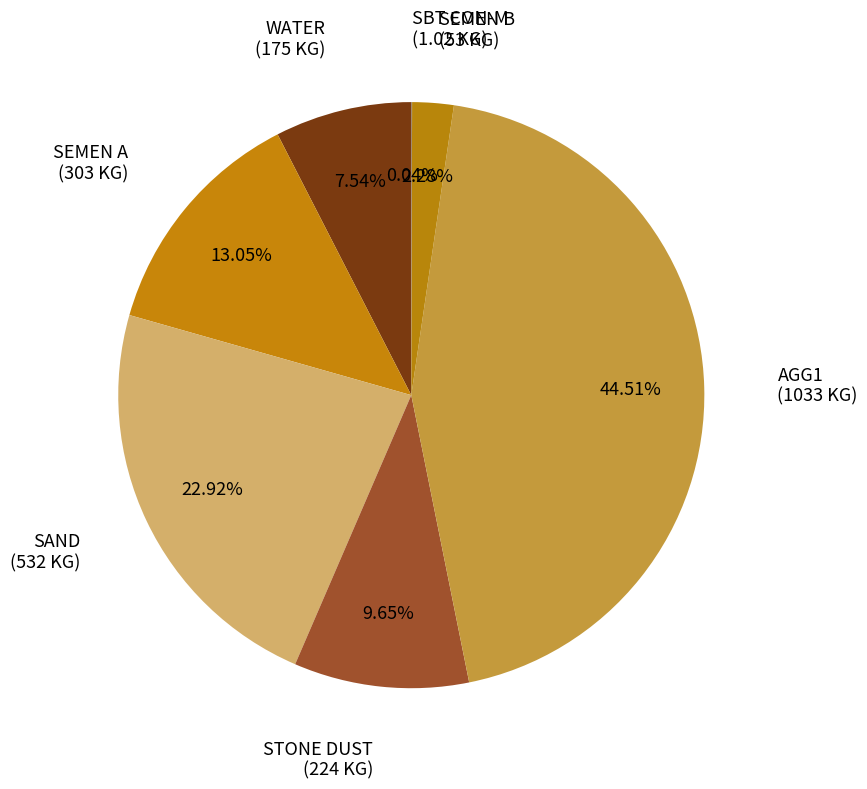

Which has a higher value, SAND or WATER?

SAND